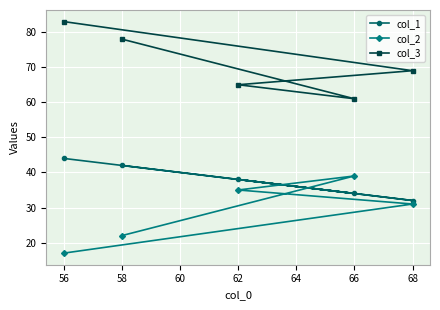

List the series in order of their peak value, highest first.

col_3, col_1, col_2